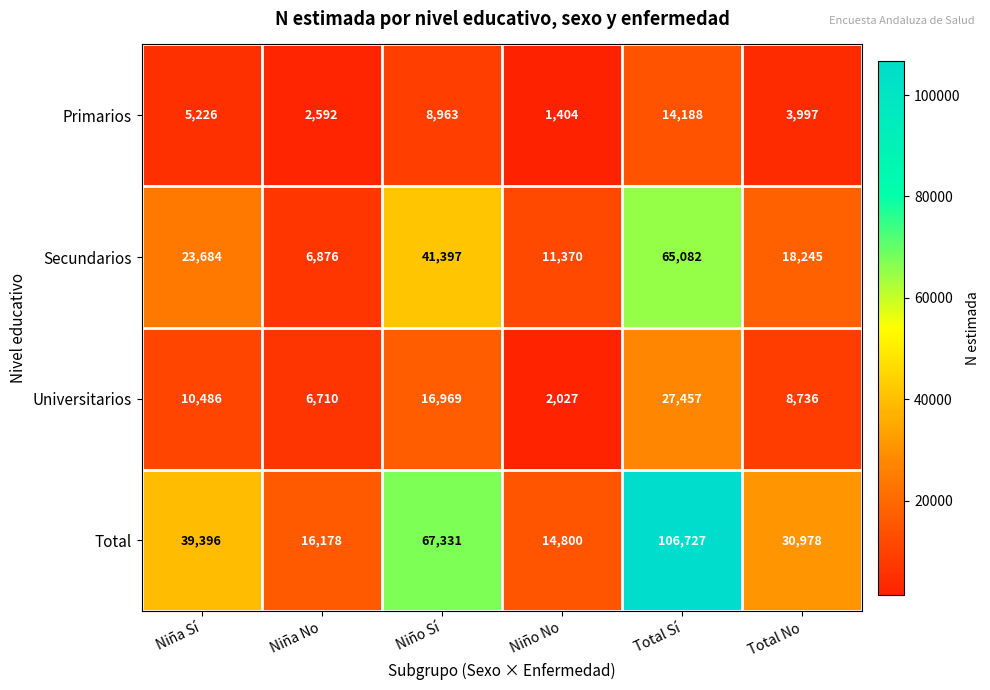

At which label does Total reach its minimum?

Niño No